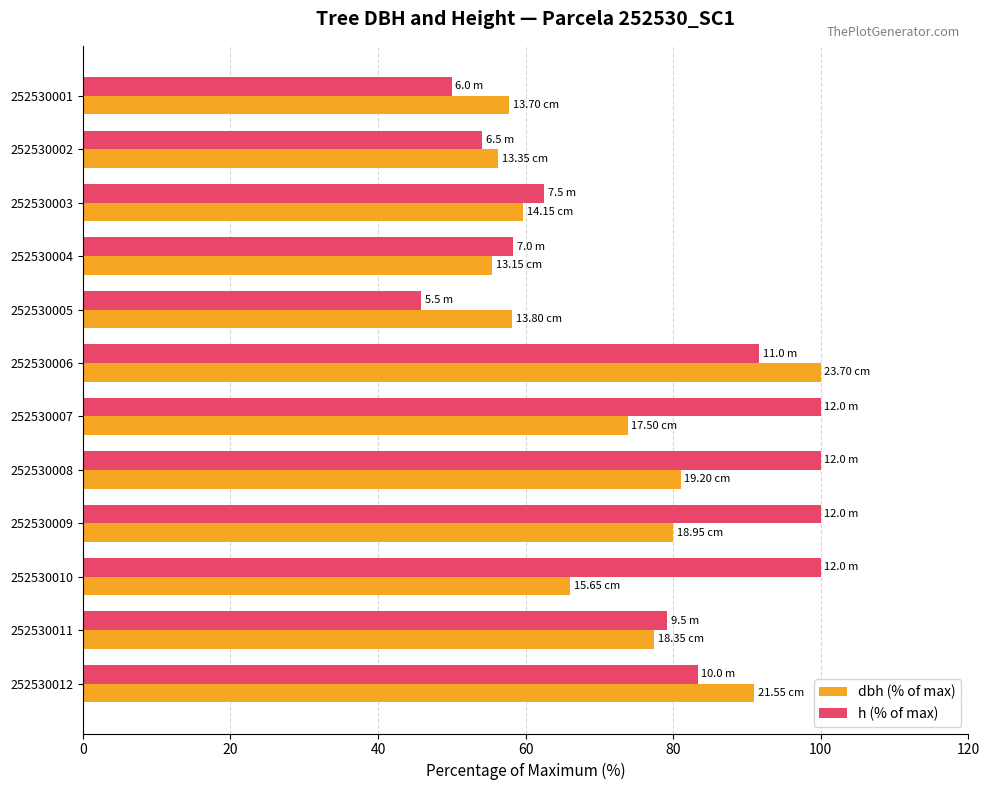

What is the difference between the maximum and minimum values in the h (% of max) series?

54.2